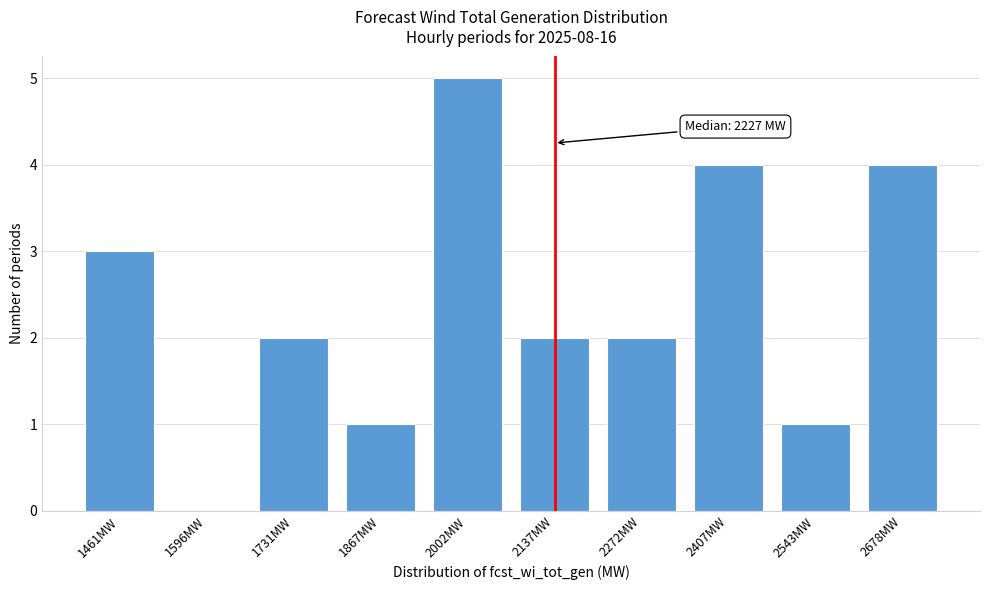

Reading right to left, what are all the values shown in this chart?

2678MW=4	2543MW=1	2407MW=4	2272MW=2	2137MW=2	2002MW=5	1867MW=1	1731MW=2	1596MW=0	1461MW=3